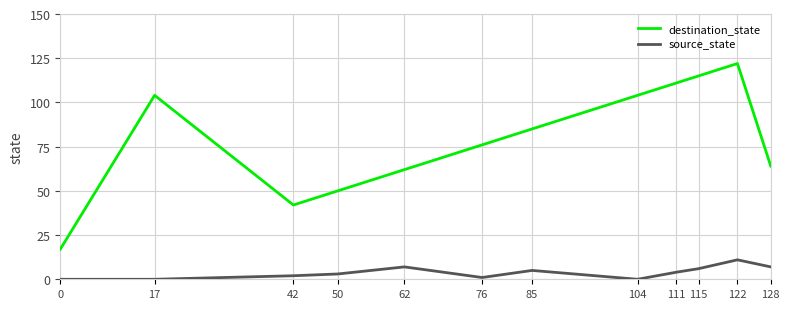

Between 111 and 122, which series saw the biggest shift?

destination_state